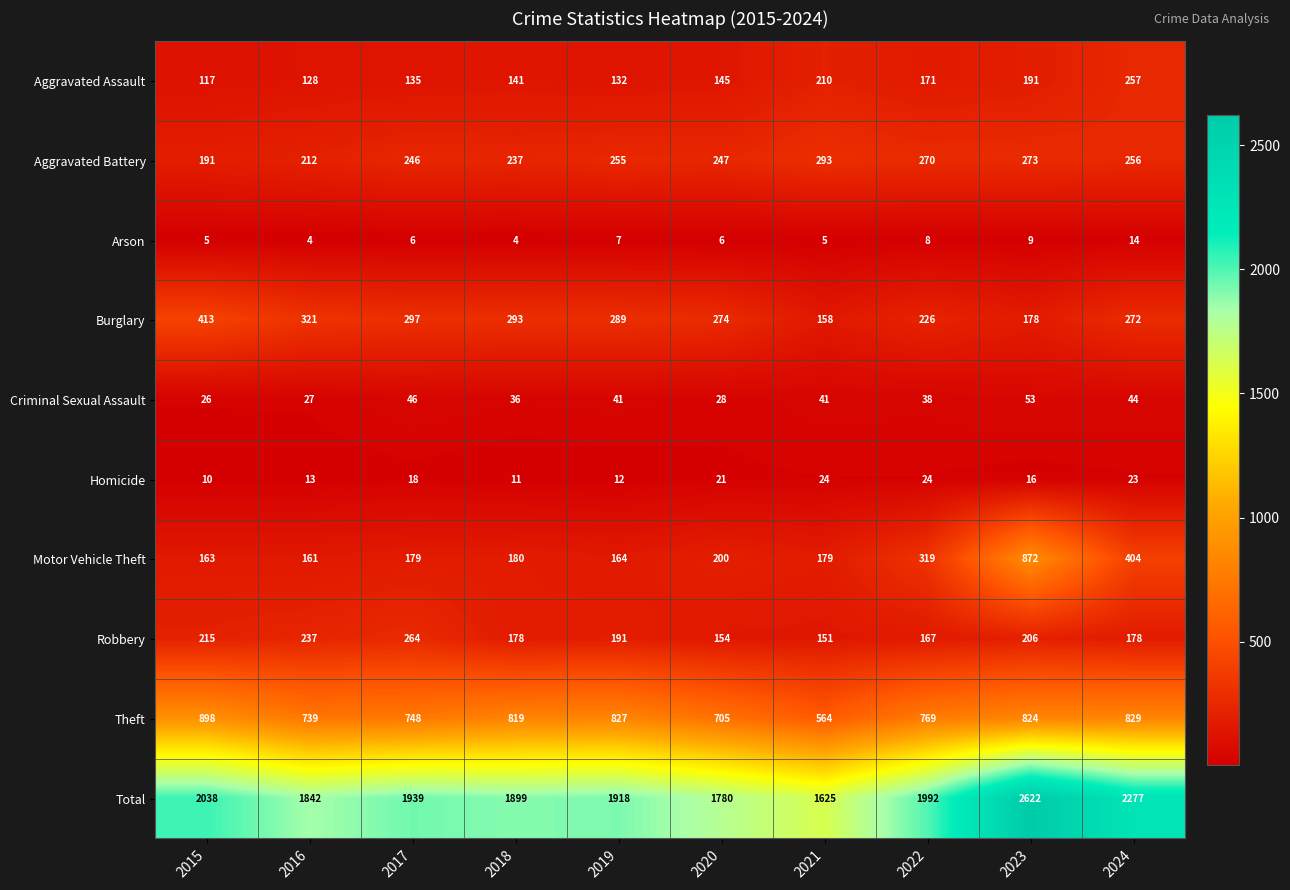

What is the maximum value for Aggravated Assault?

257